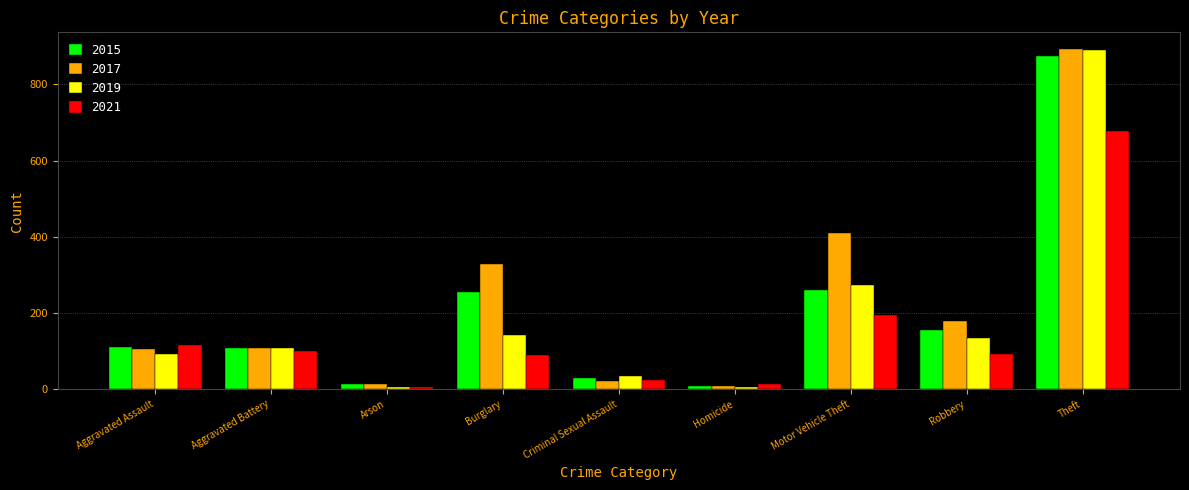

What is the maximum value shown in the chart?

892